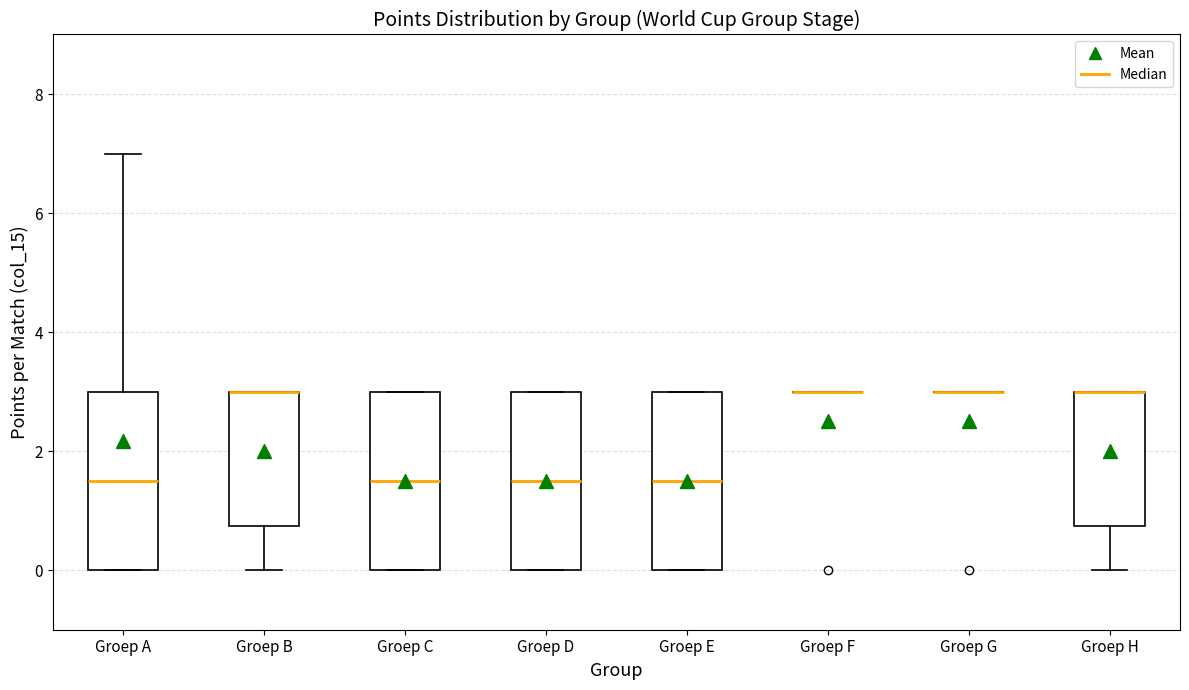

Reading left to right, transcribe this box plot: for each box, give where its median line is, the range the box spans, and where its two whiskers end, as read against the y-axis. The values are not printed on the chart, so give them approximately, as read against the axis.

Groep A: median 1.6, box 0.0 to 3.0, whiskers 0.0 to 7.0
Groep B: median 3.0 (drawn on the box's upper edge), box 0.8 to 3.0, whiskers 0.0 to 3.0
Groep C: median 1.6, box 0.0 to 3.0, whiskers 0.0 to 3.0
Groep D: median 1.6, box 0.0 to 3.0, whiskers 0.0 to 3.0
Groep E: median 1.6, box 0.0 to 3.0, whiskers 0.0 to 3.0
Groep F: box collapsed to a line at 3.0, whiskers 3.0 to 3.0
Groep G: box collapsed to a line at 3.0, whiskers 3.0 to 3.0
Groep H: median 3.0 (drawn on the box's upper edge), box 0.8 to 3.0, whiskers 0.0 to 3.0